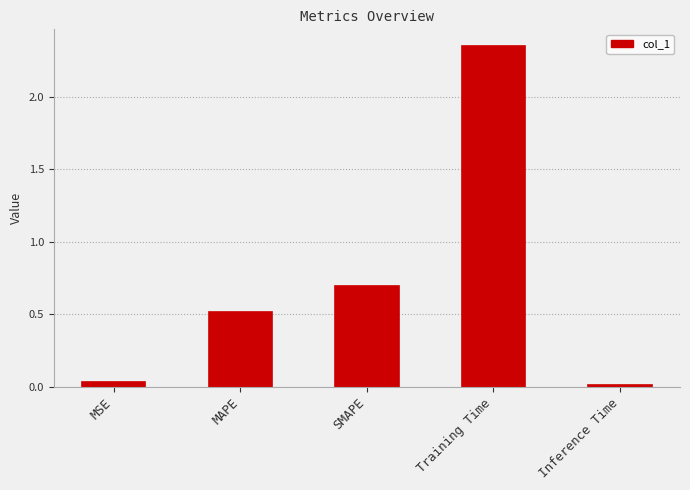

What is the sum of all values?

3.6